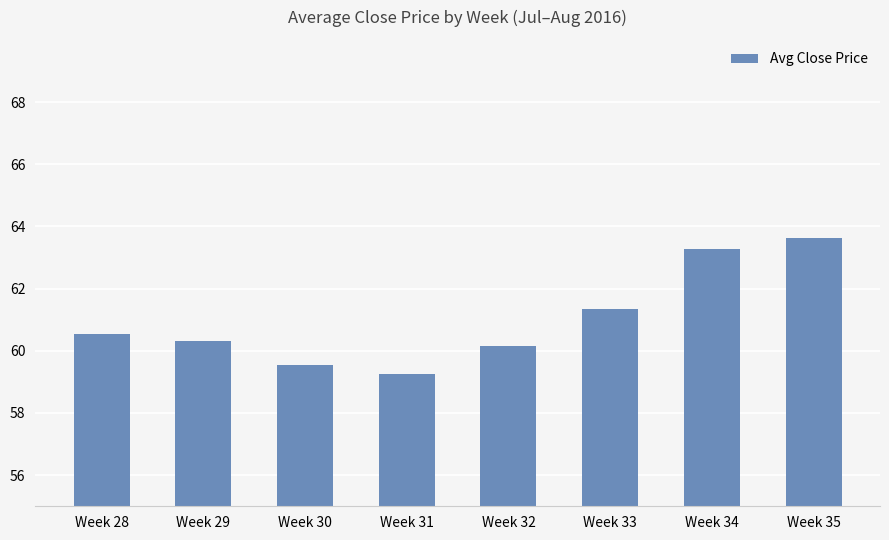

Which has a higher value, Week 29 or Week 28?

Week 28